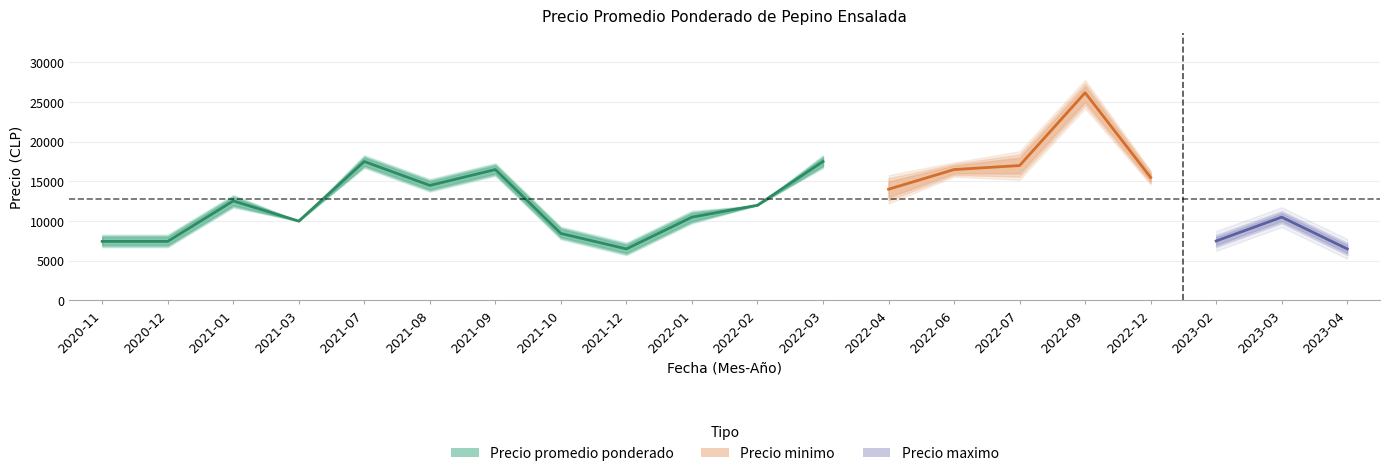

How many lines are shown in the chart?

3